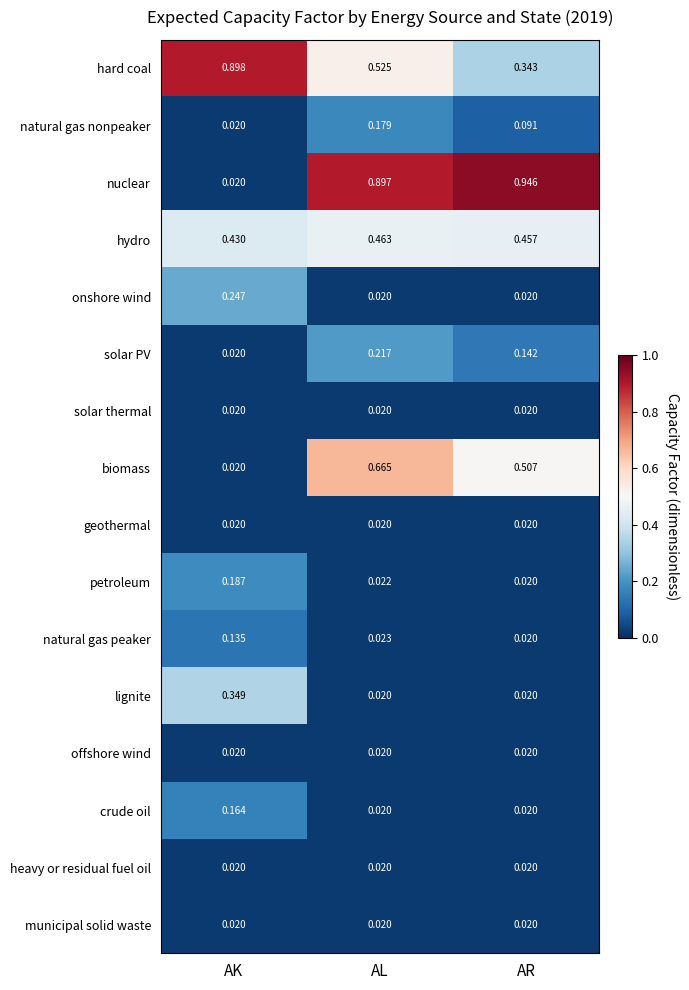

At which category is the sum across all series the highest?

AL